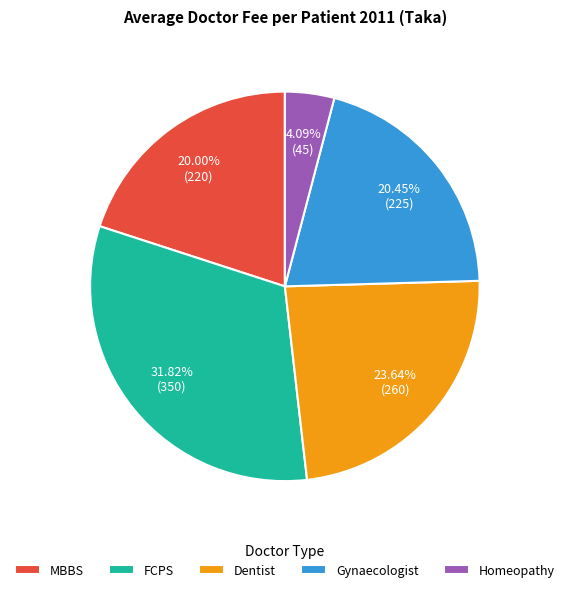

Is it true that Dentist is 32% of the pie?

False